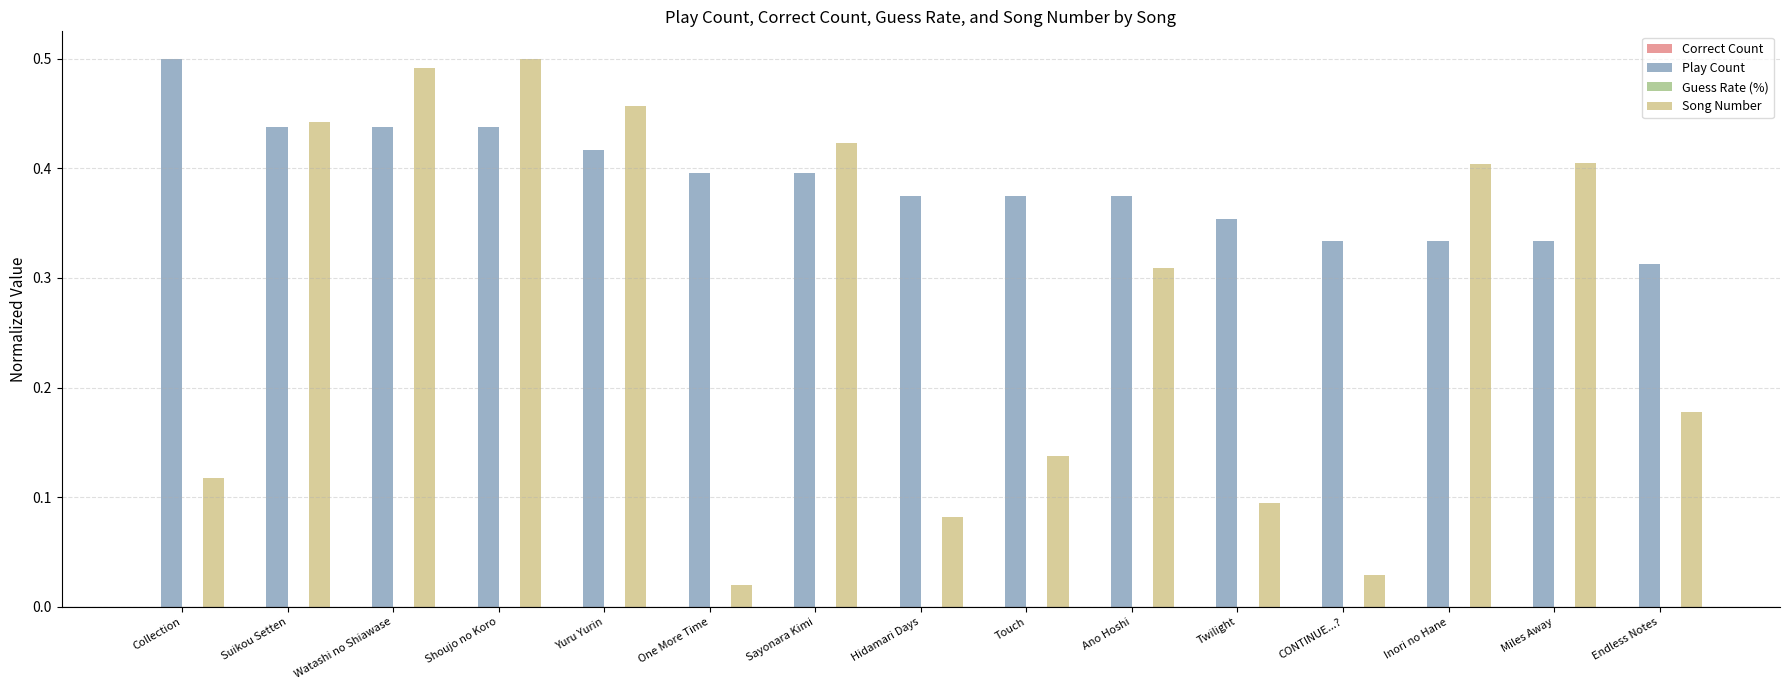

Where is Play Count nearest to the value 0?

Endless Notes